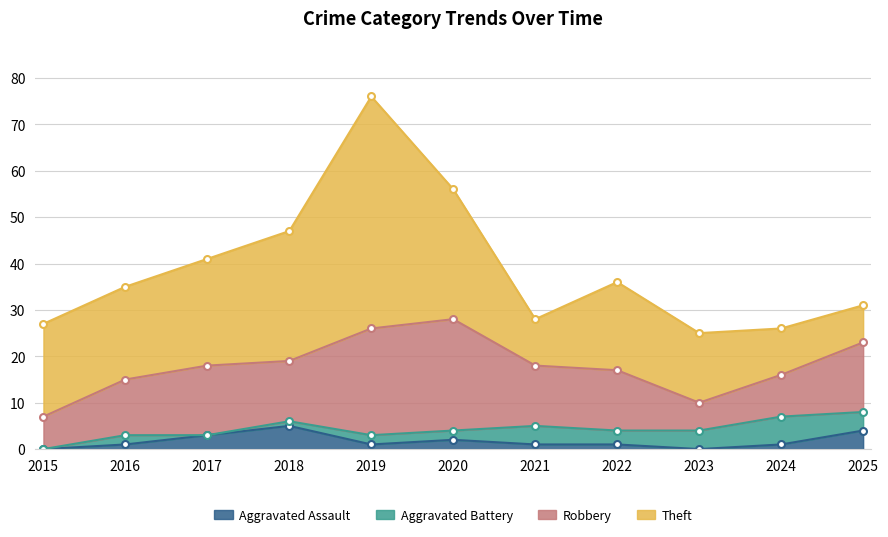

How many data points in Aggravated Assault are above 1?

4